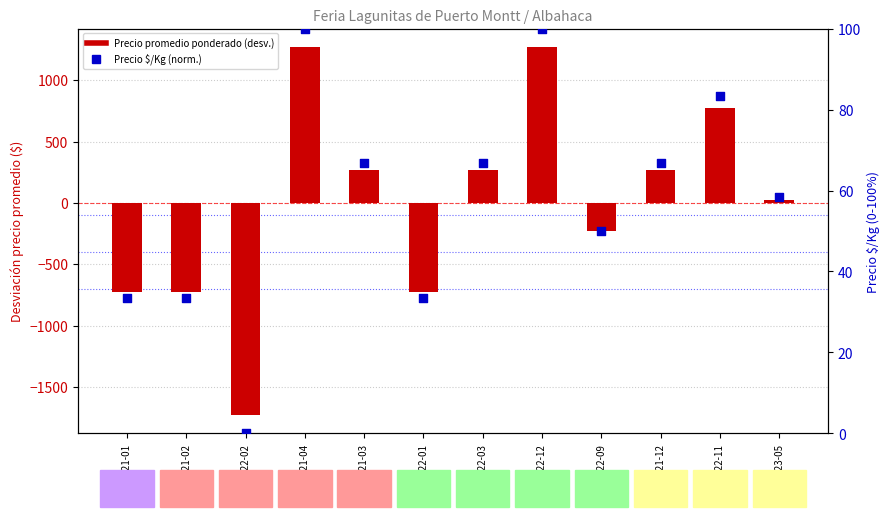

At how many categories does at least one series exceed 686?

3